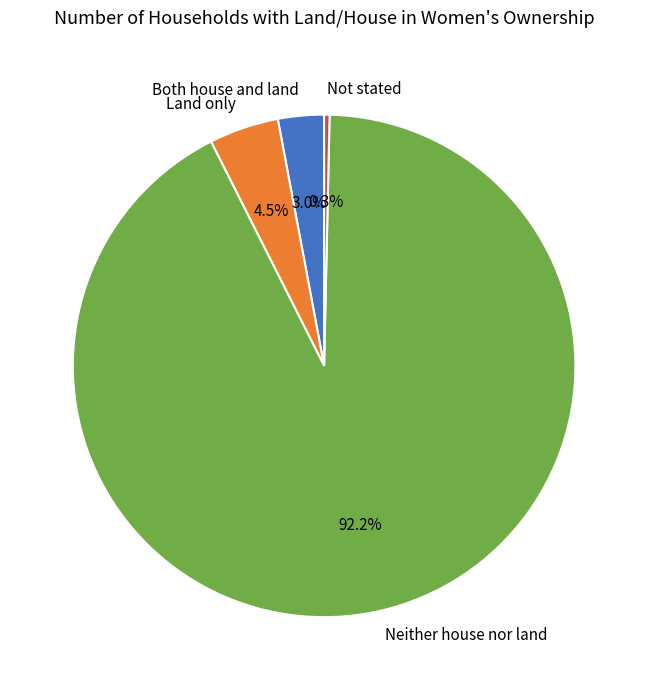

Which slice is the largest?

Neither house nor land